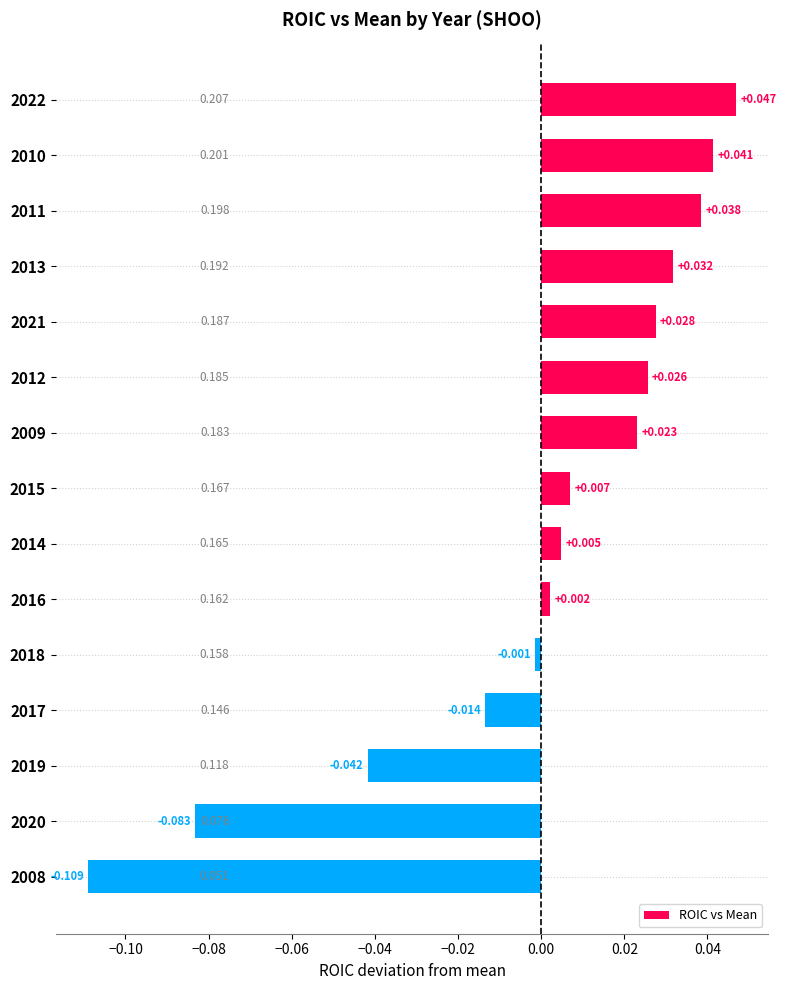

How many negative values are there?

5